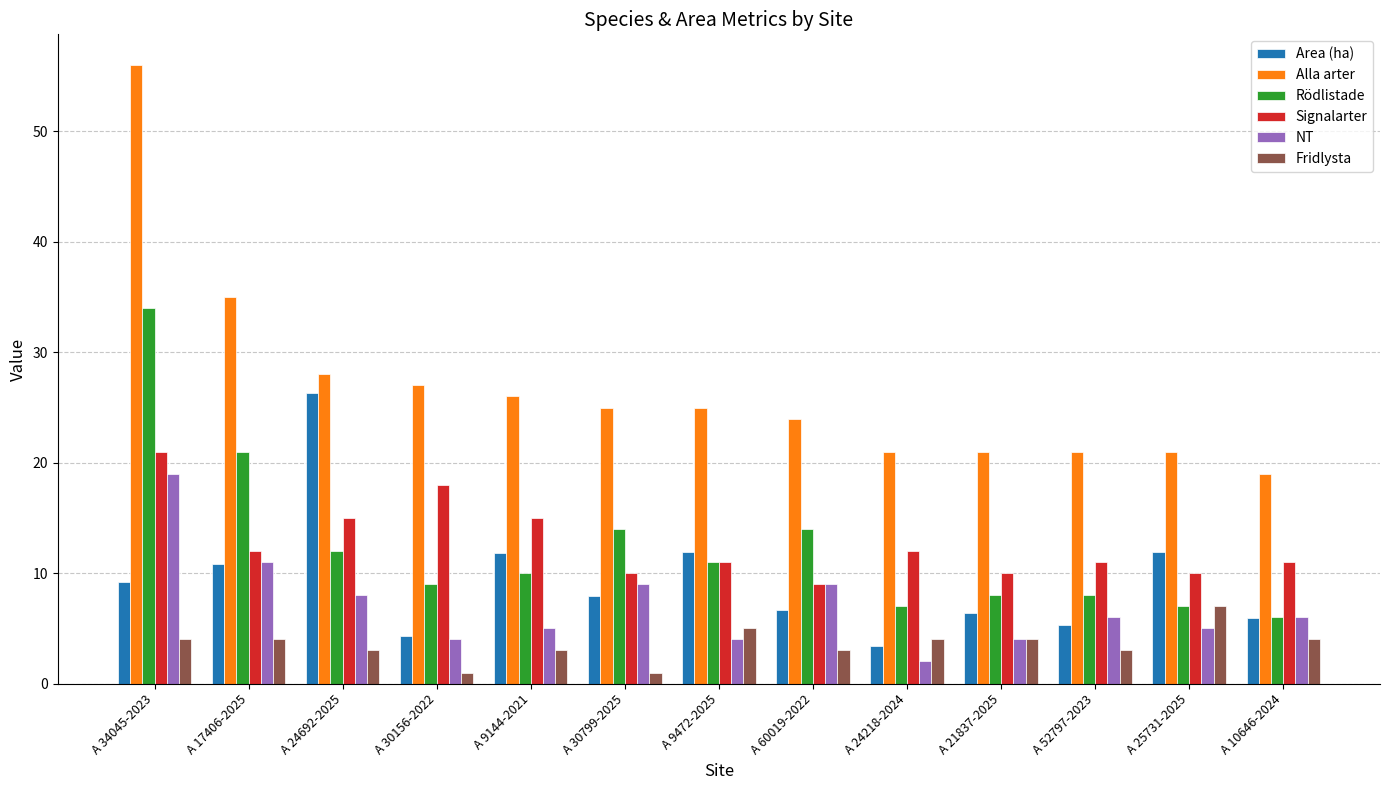

The Alla arter series shows 21.0 at A 25731-2025. True or false?

True